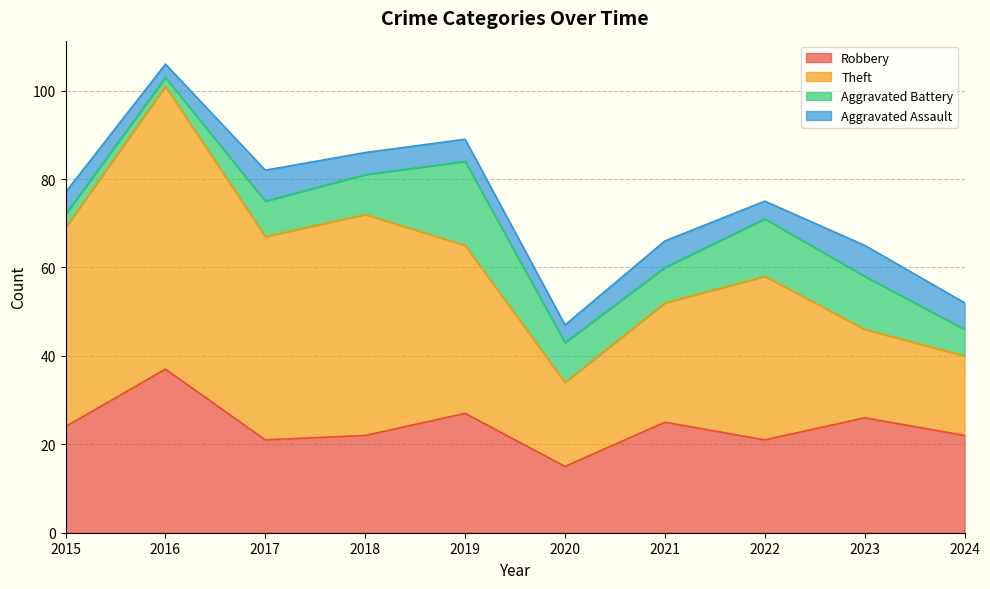

True or false: Aggravated Battery has more than 0 points higher than both neighbors.

True